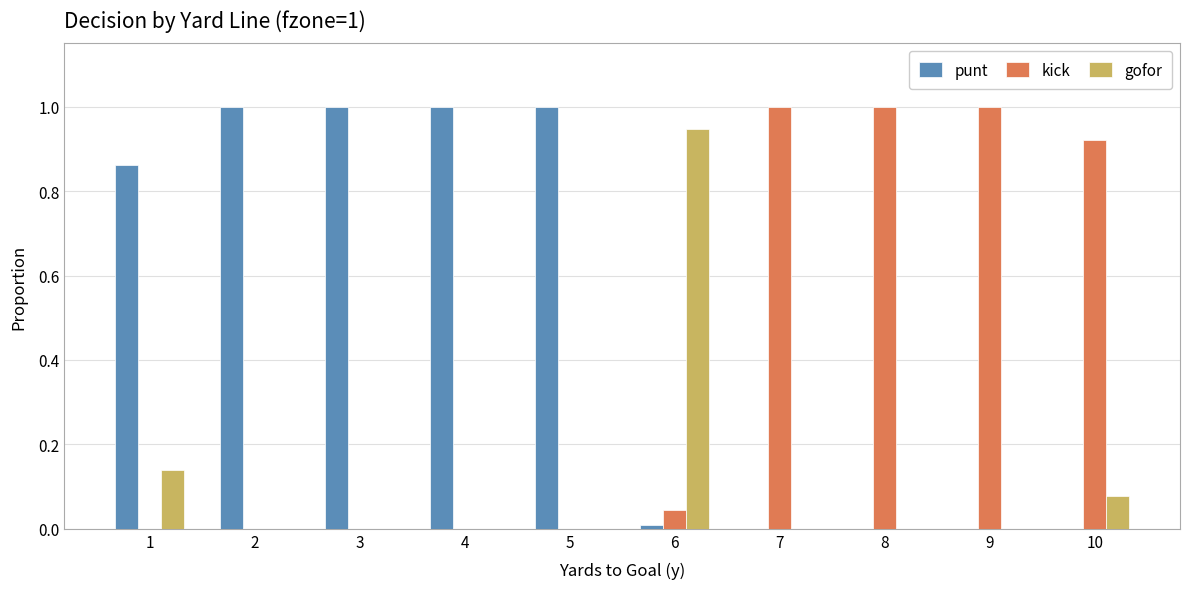

How many groups of bars are there?

10